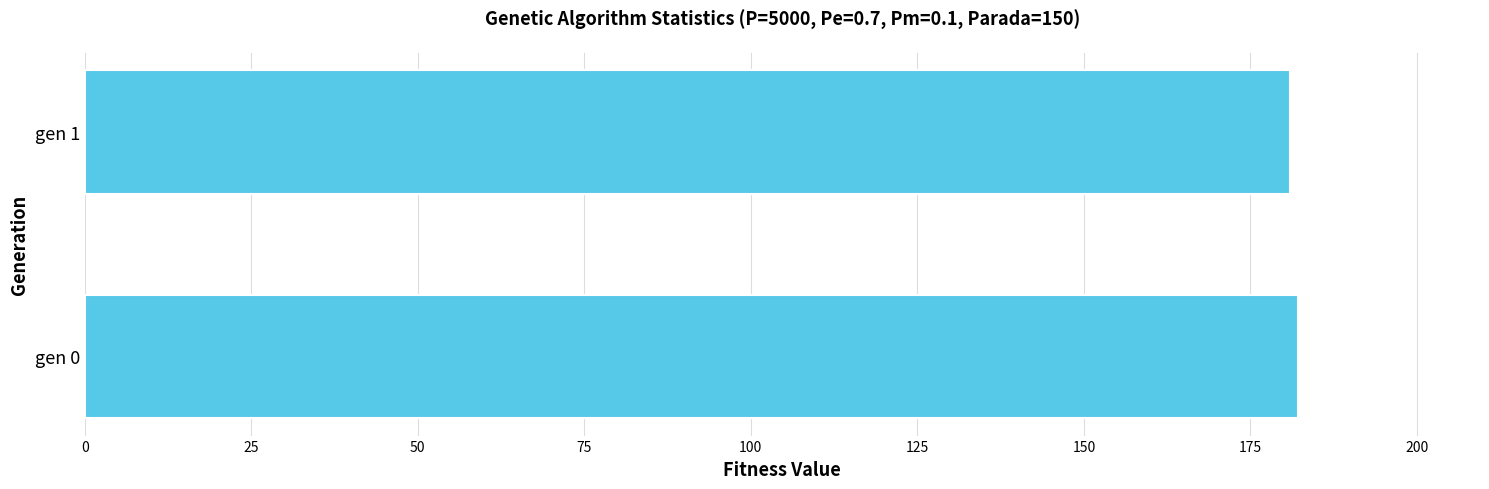

What is the difference between the maximum and minimum values?

1.2